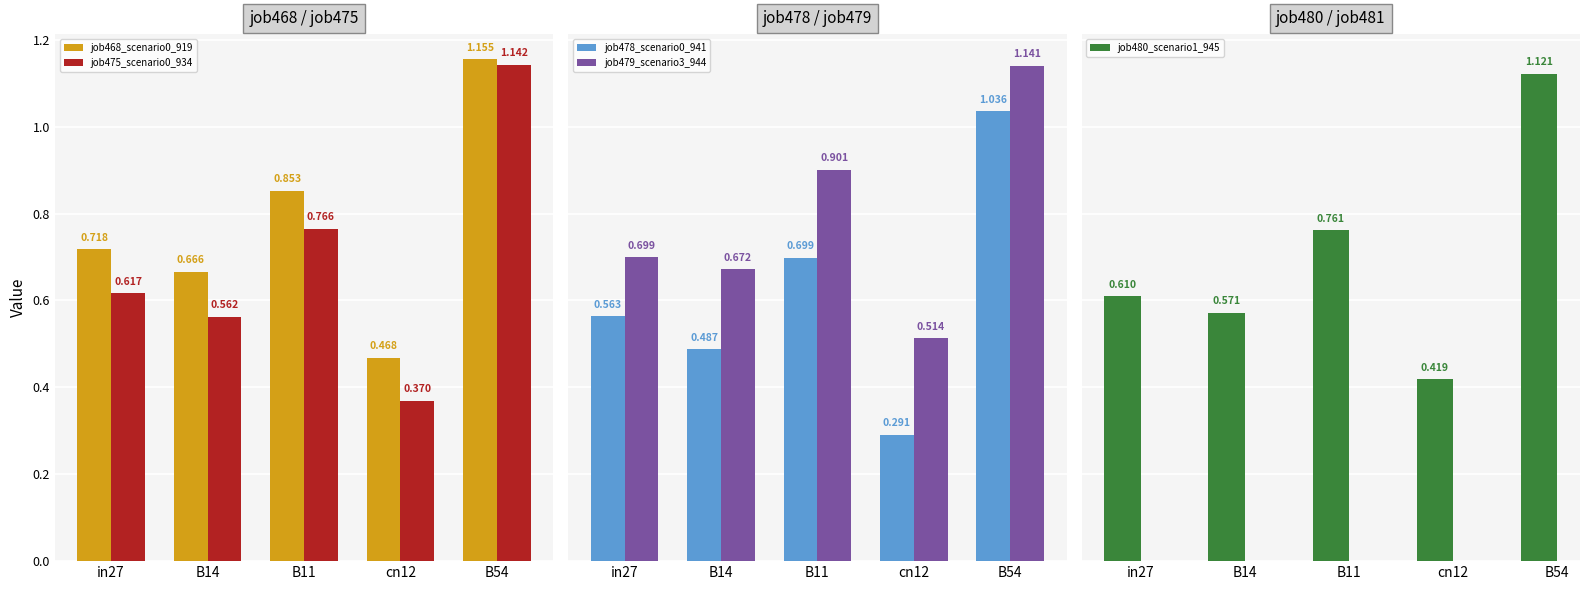

Rank the categories by job478_scenario0_941 value from lowest to highest.

cn12, B14, in27, B11, B54